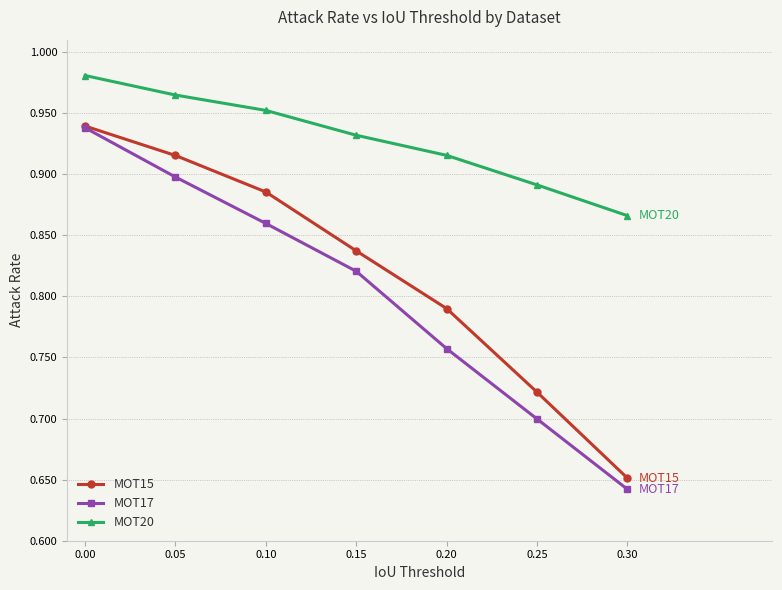

What are all the series names shown in the legend?

MOT15, MOT17, MOT20